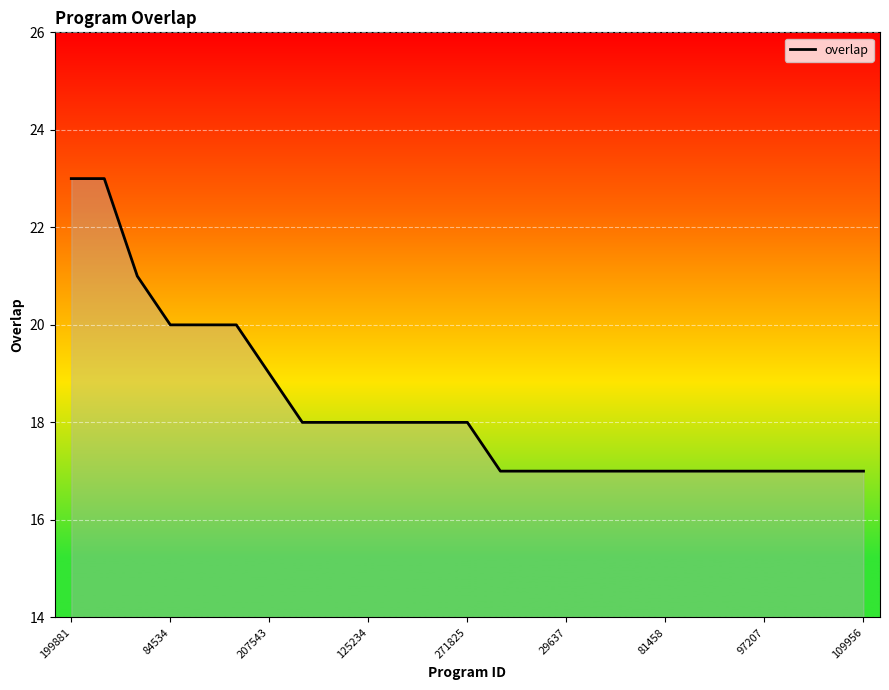

What is the minimum value shown in the chart?

17